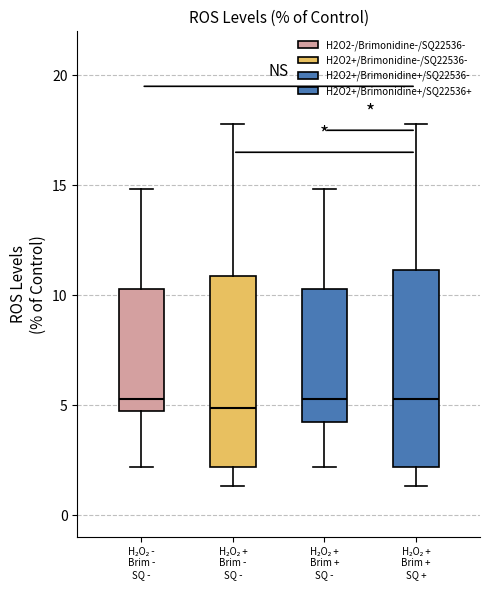

Where does the median line of the box for H₂O₂ - Brim - SQ - sit on the y-axis? The values are not printed on the chart, so give them approximately, as read against the axis.

5.5